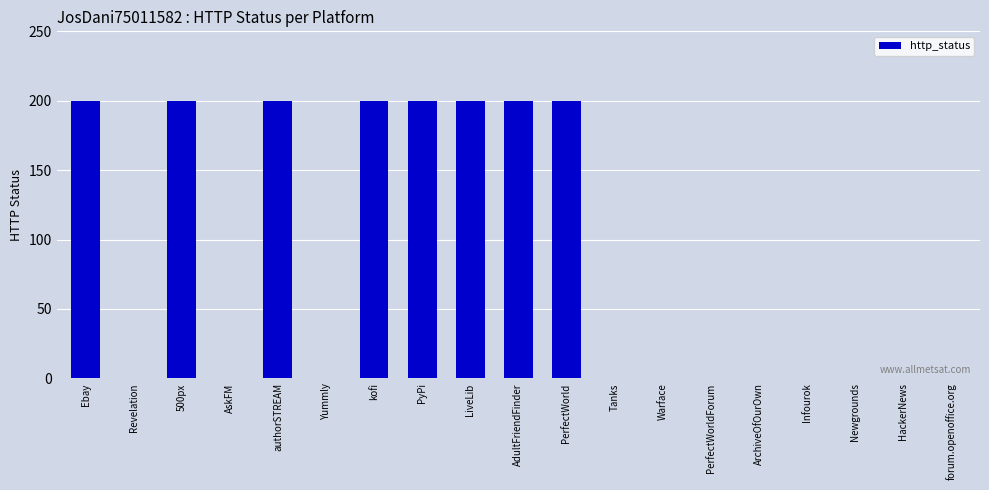

Reading left to right, what are all the values shown in this chart?

200	0	200	0	200	0	200	200	200	200	200	0	0	0	0	0	0	0	0